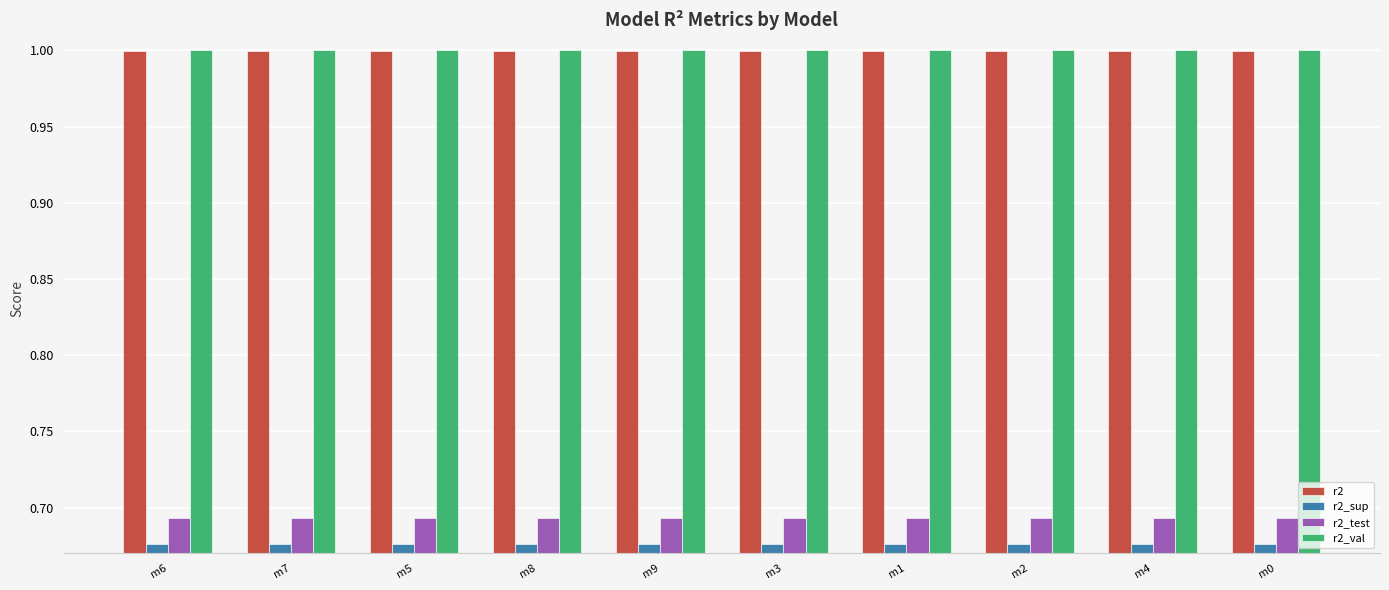

What is the maximum value shown in the chart?

1.0